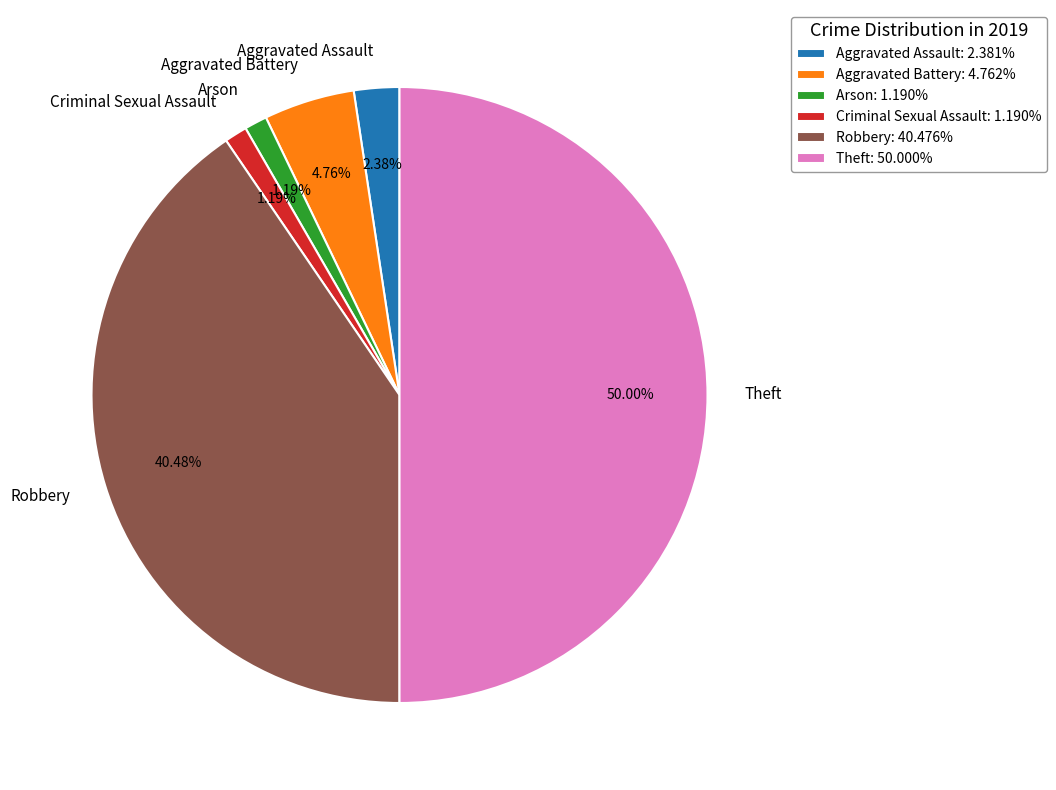

Between Aggravated Battery and Robbery, which is larger?

Robbery